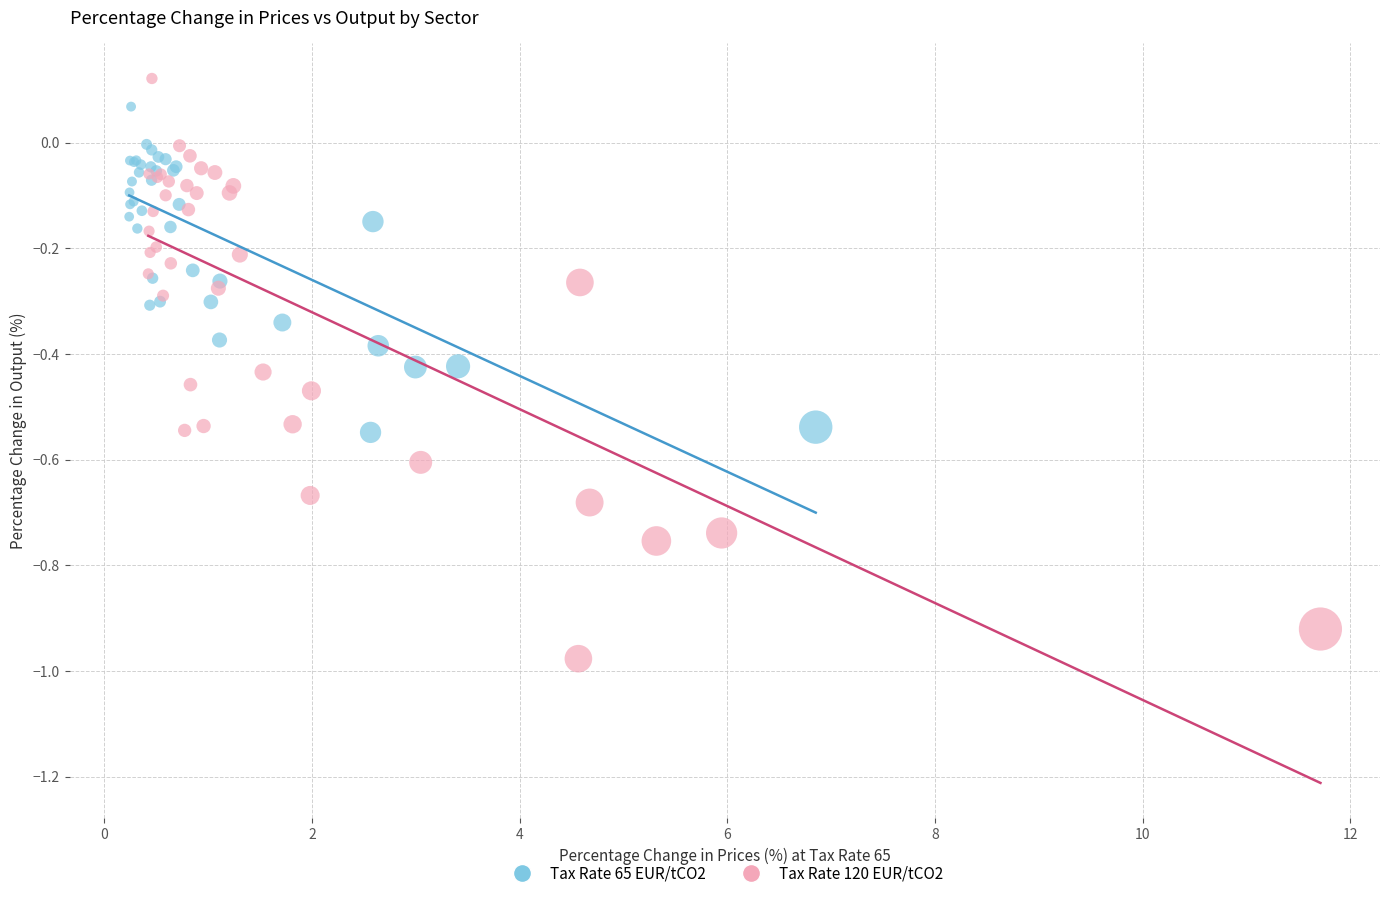

Which series has the widest spread of Y values?

Tax Rate 120 EUR/tCO2